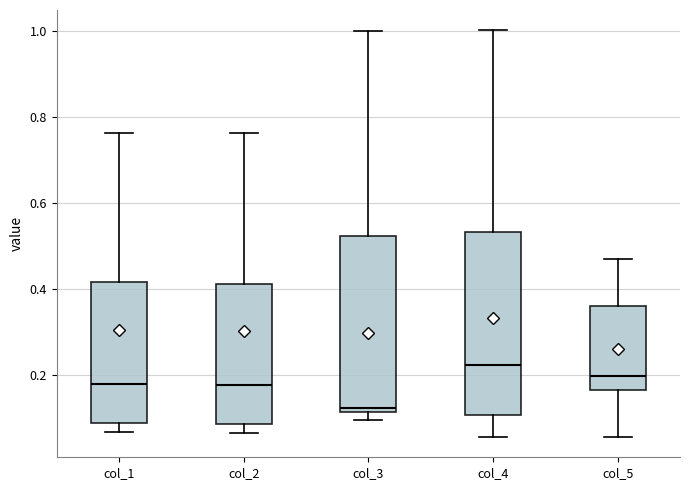

Reading left to right, read every box against the y-axis: the position of its median line, the range the box covers, and the ends of its whiskers. The values are not printed on the chart, so give them approximately, as read against the axis.

col_1: median 0.18, box 0.08 to 0.42, whiskers 0.06 to 0.76
col_2: median 0.18, box 0.08 to 0.42, whiskers 0.06 to 0.76
col_3: median 0.12 (just above the box's lower edge), box 0.12 to 0.52, whiskers 0.10 to 1.00
col_4: median 0.22, box 0.10 to 0.54, whiskers 0.06 to 1.00
col_5: median 0.20, box 0.16 to 0.36, whiskers 0.06 to 0.46